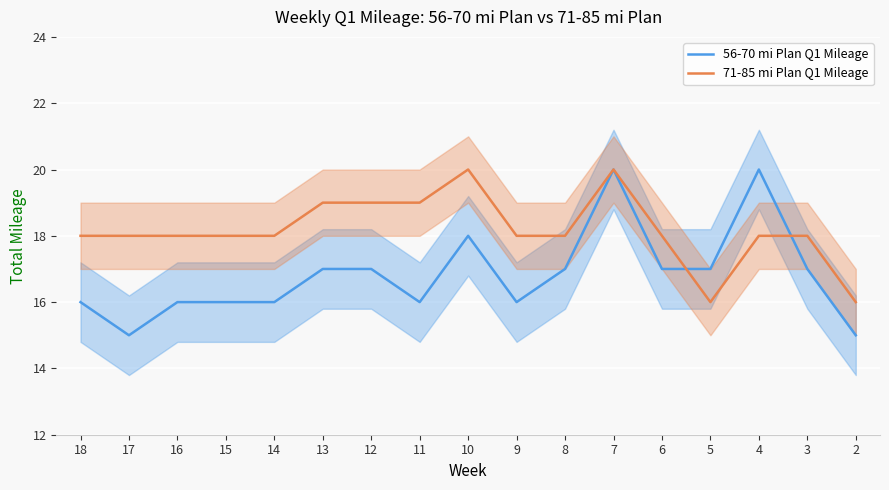

True or false: 71-85 mi Plan Q1 Mileage has a value of 18 at 9.

True